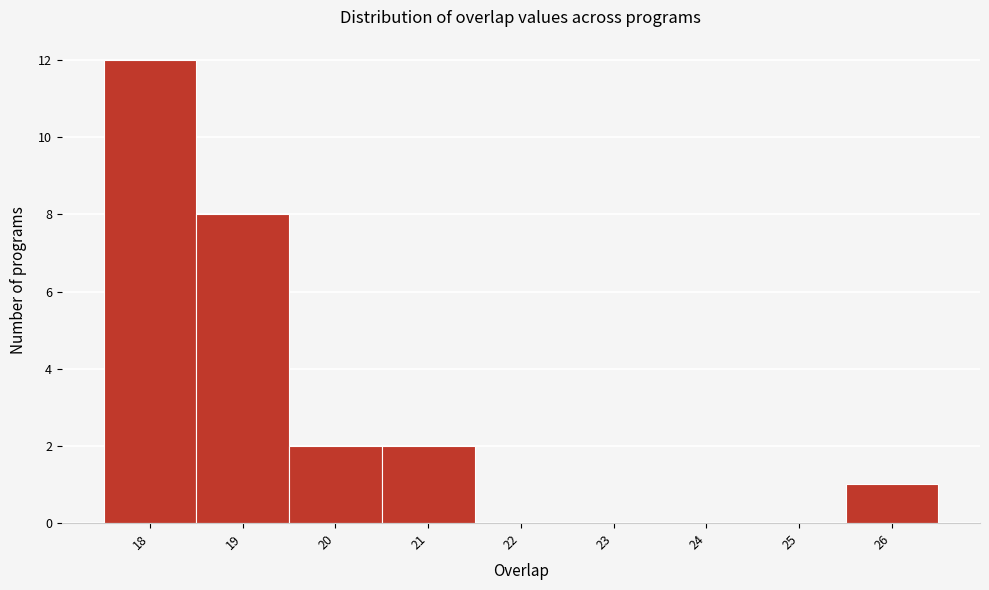

Reading left to right, transcribe this chart: for each bar, give the range it covers on the x-axis and its height. The values are not printed on the chart, so give them approximately, as read against the axis.

17.5 to 18.5: 12
18.5 to 19.5: 8
19.5 to 20.5: 2
20.5 to 21.5: 2
21.5 to 22.5: 0
22.5 to 23.5: 0
23.5 to 24.5: 0
24.5 to 25.5: 0
25.5 to 26.5: 1